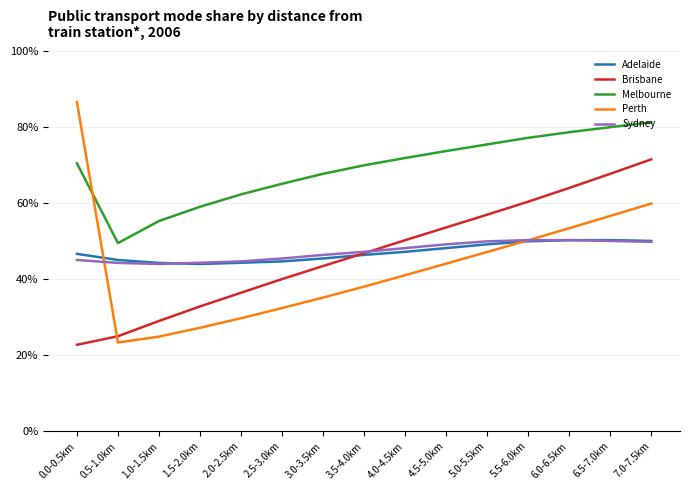

What is the difference between the highest and lowest values at 2.0-2.5km?

32.6